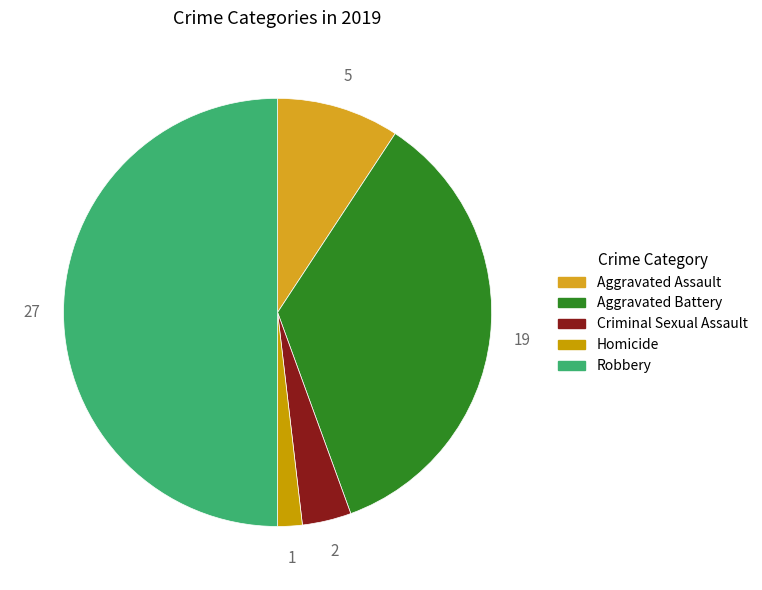

Does Robbery represent more than half of the total?

No